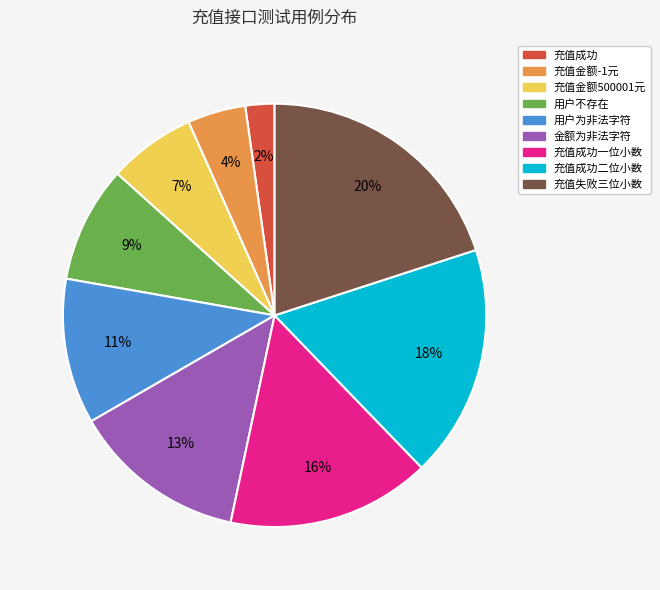

Does 金额为非法字符 account for over 50% of the chart?

No